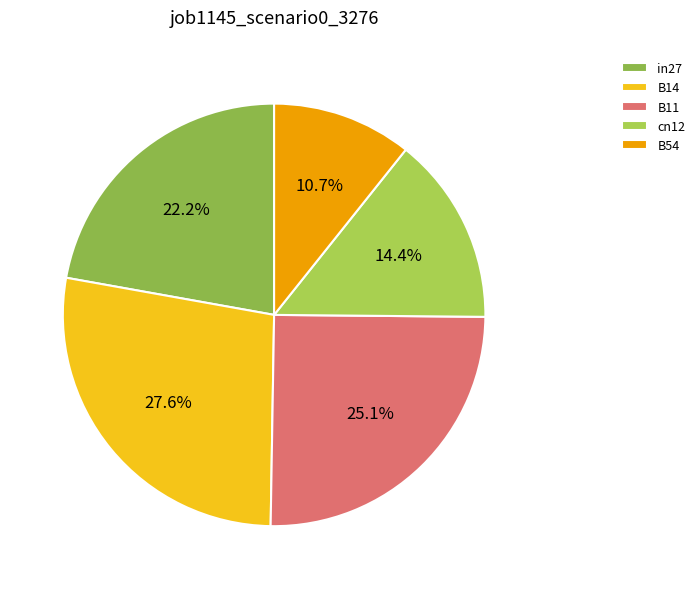

Is B14 the majority of the pie?

No